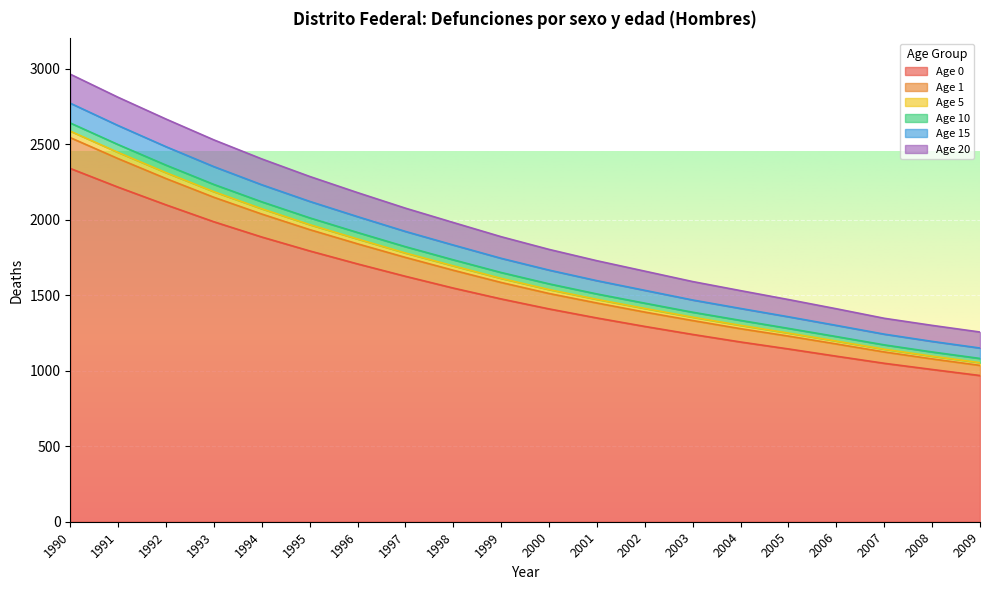

Rank the categories by Age 10 value from lowest to highest.

2009, 2008, 2007, 2006, 2005, 2004, 2003, 2002, 2001, 2000, 1999, 1998, 1997, 1996, 1995, 1994, 1993, 1992, 1991, 1990